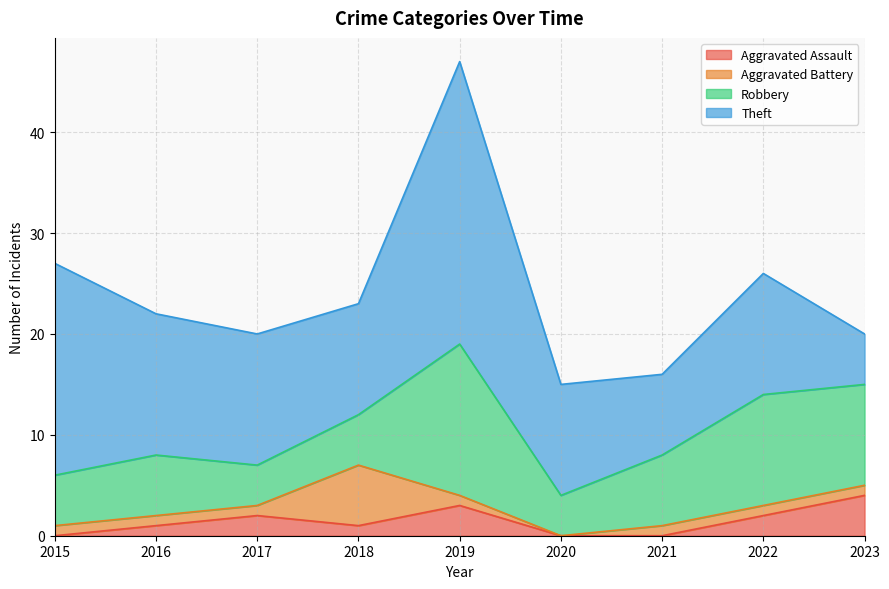

What is the difference between the maximum and minimum values in the Theft series?

23